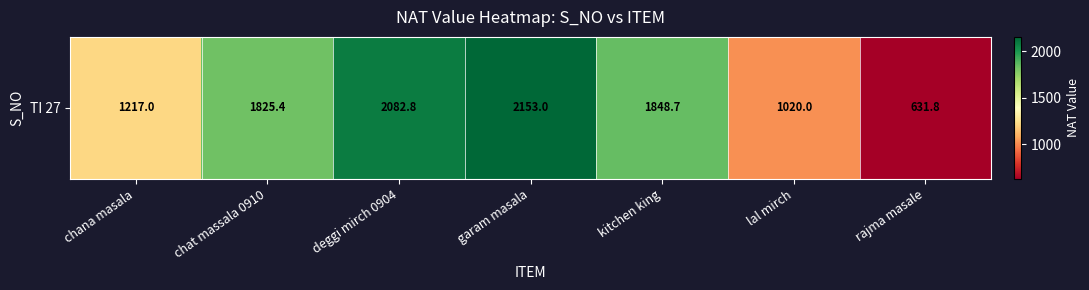

Reading right to left, extract all data points from this chart.

rajma masale=631.8	lal mirch=1020.0	kitchen king=1848.7	garam masala=2153.0	deggi mirch 0904=2082.8	chat massala 0910=1825.4	chana masala=1217.0